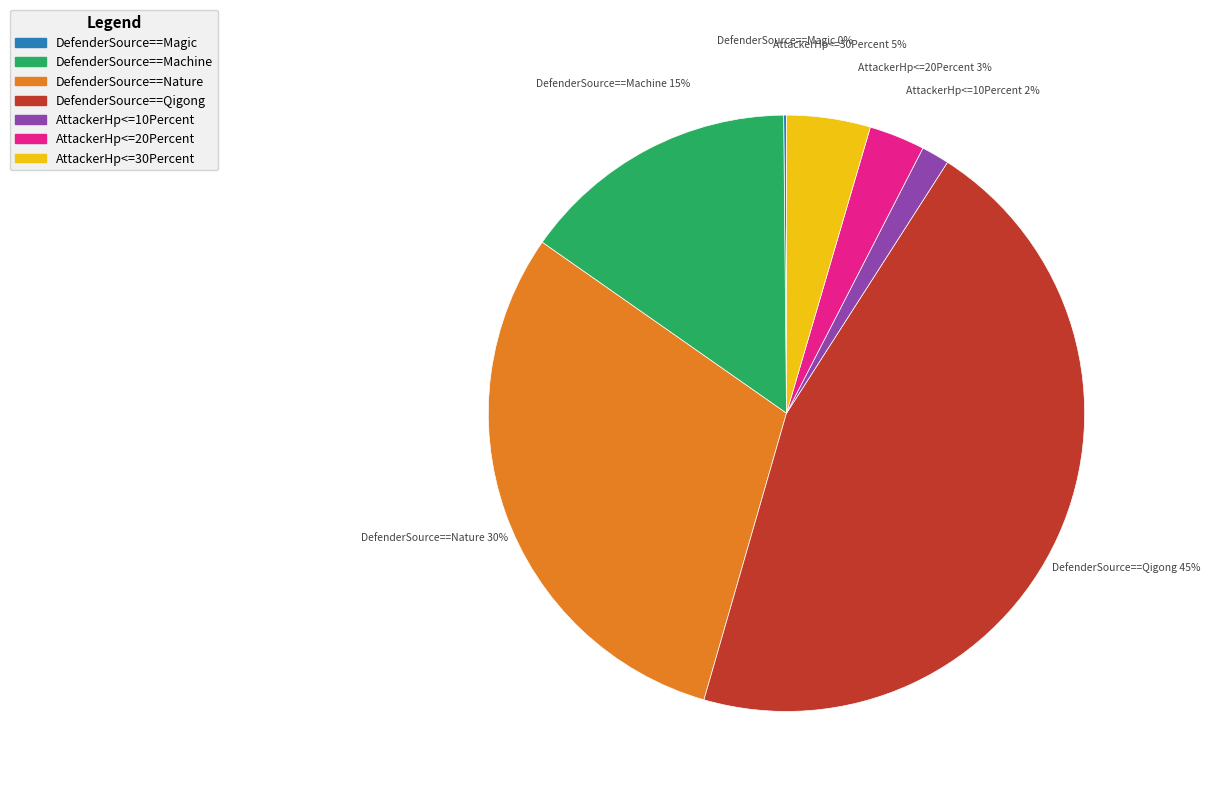

The DefenderSource==Qigong slice represents 39% of the pie. True or false?

False